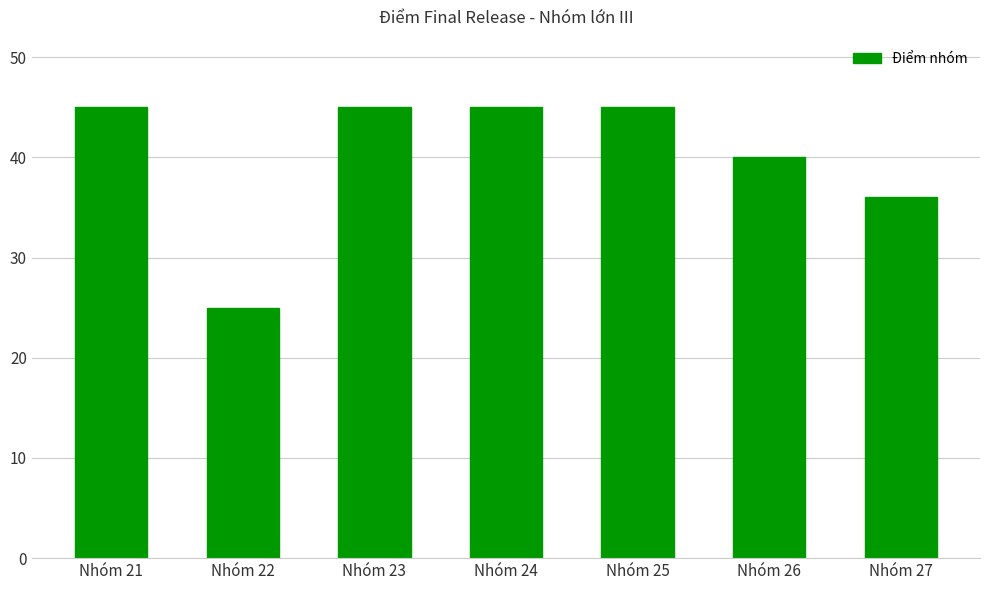

What is the approximate value at Nhóm 26?

40